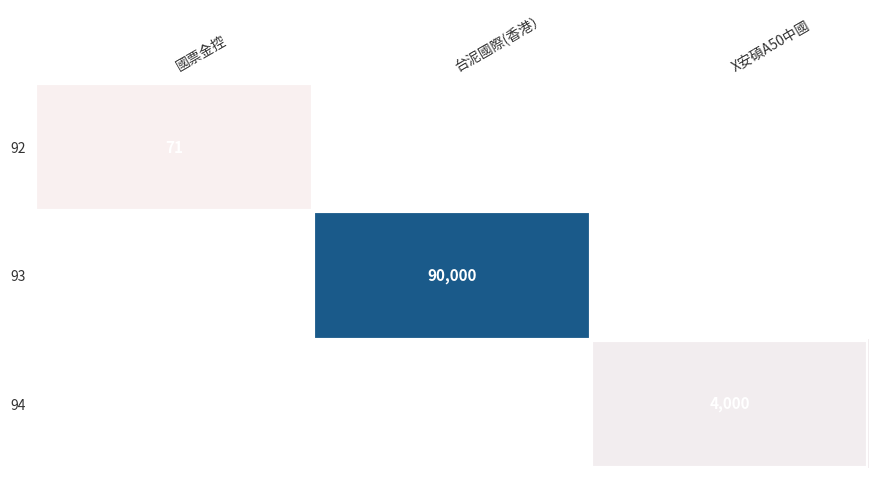

The value of 92 at 國票金控 is 37. True or false?

False